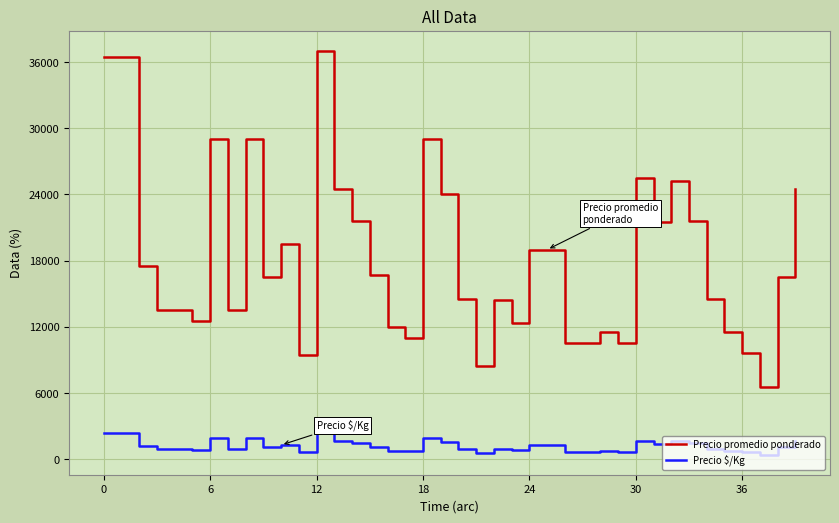

What is the greatest value displayed?

37000